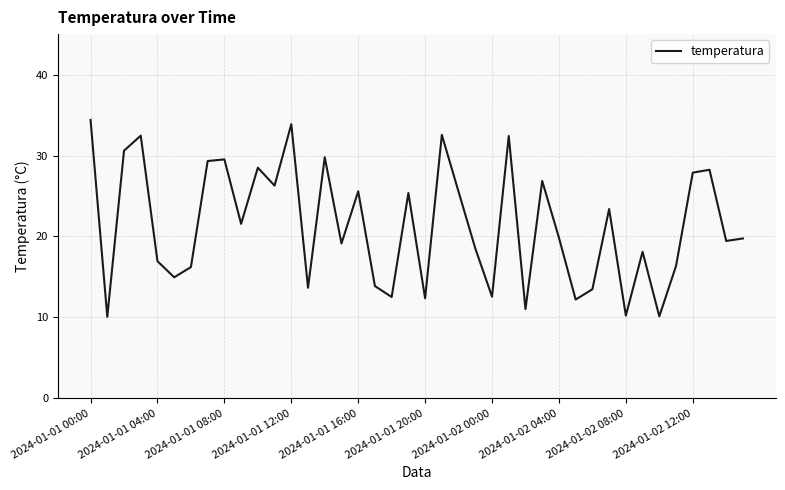

What is the greatest value displayed?

34.4